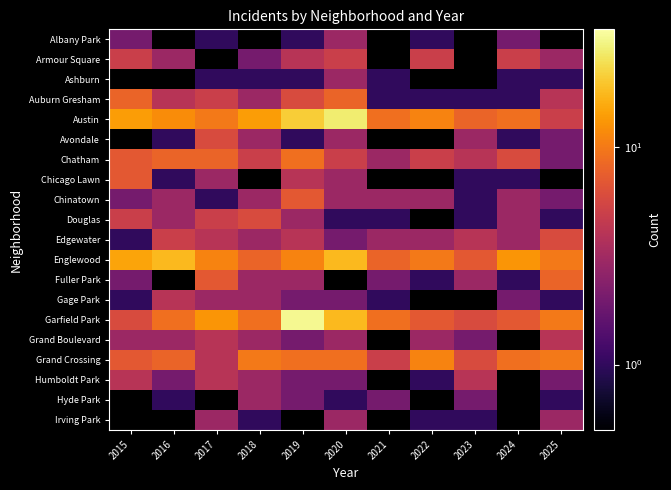

At how many categories does at least one series exceed 7?

11